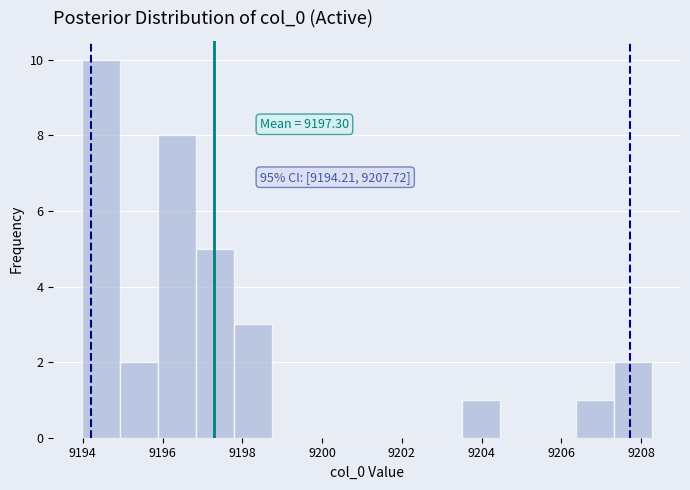

Which range on the x-axis has the tallest bar?

9194.0 to 9195.0